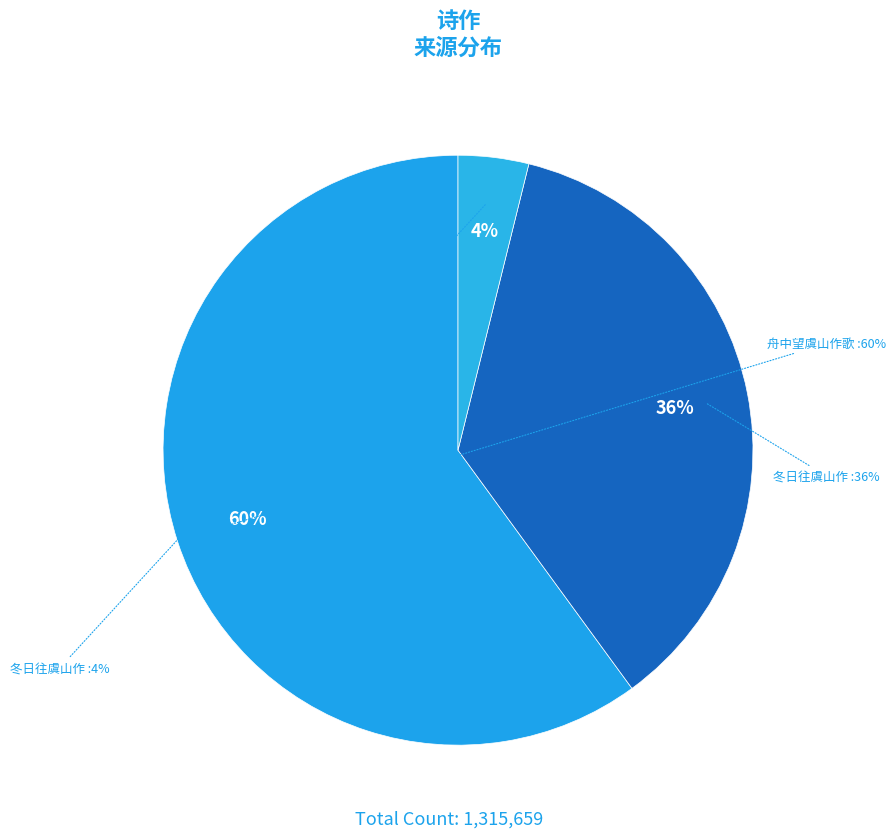

To the nearest percent, what percentage of the pie is 舟中望虞山作歌?

60%